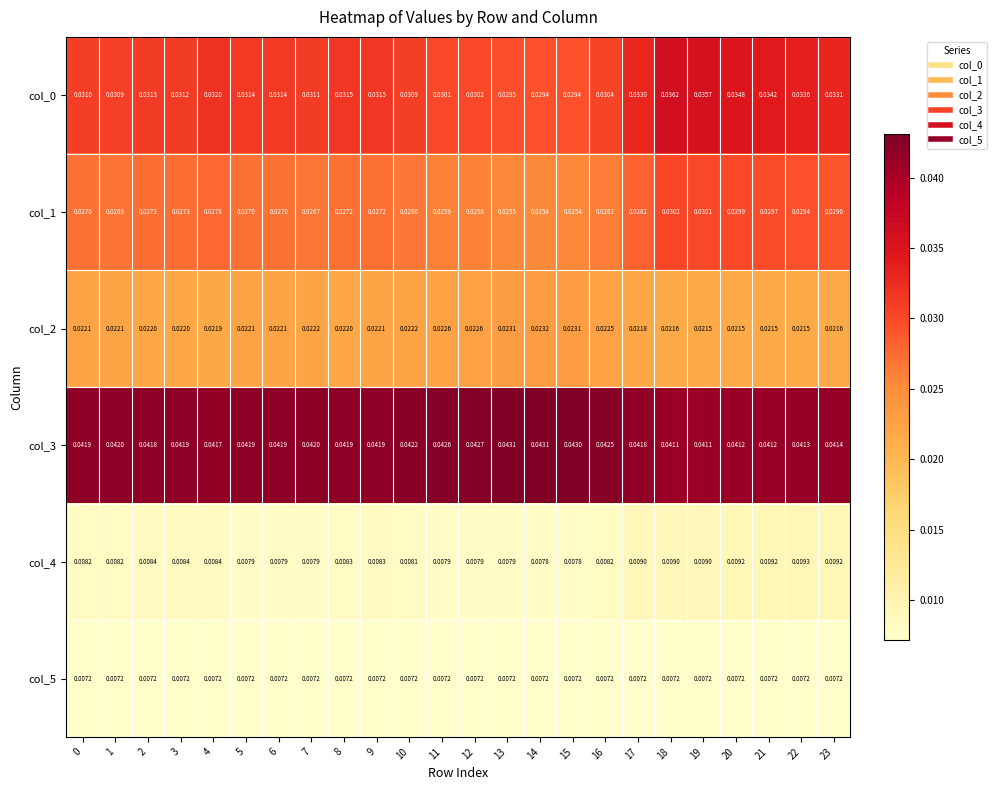

Is the value of col_0 at 14 greater than the value of col_1 at 11?

Yes